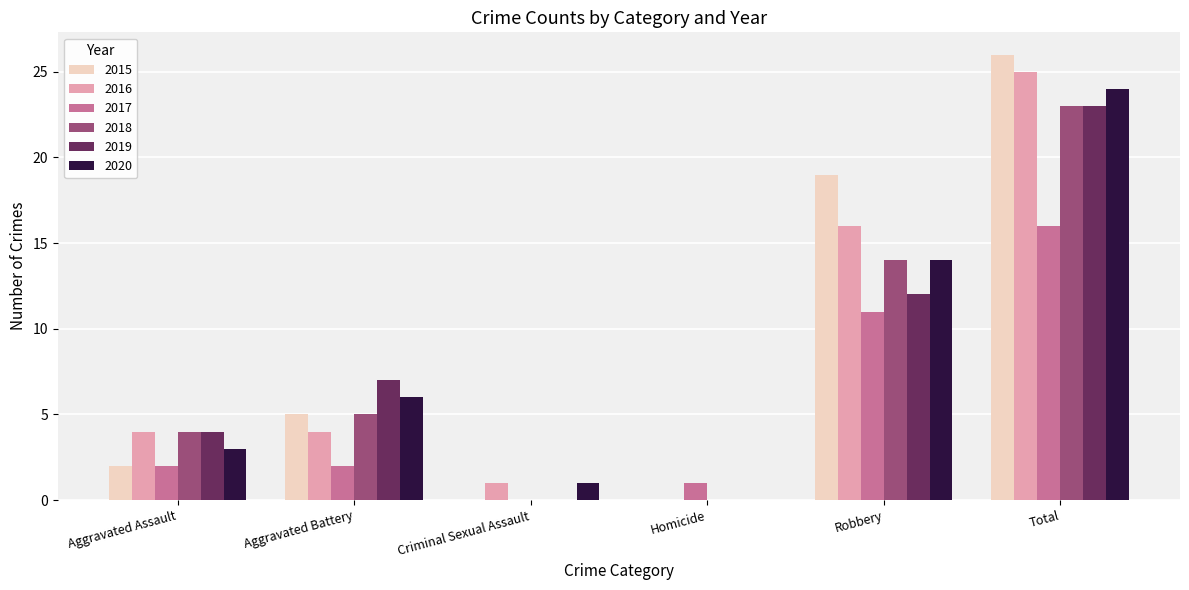

What value does the 2019 series have at Aggravated Assault?

4